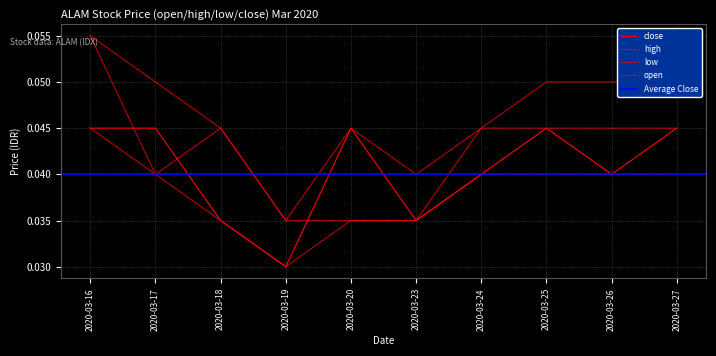

True or false: high and close intersect in this chart.

False